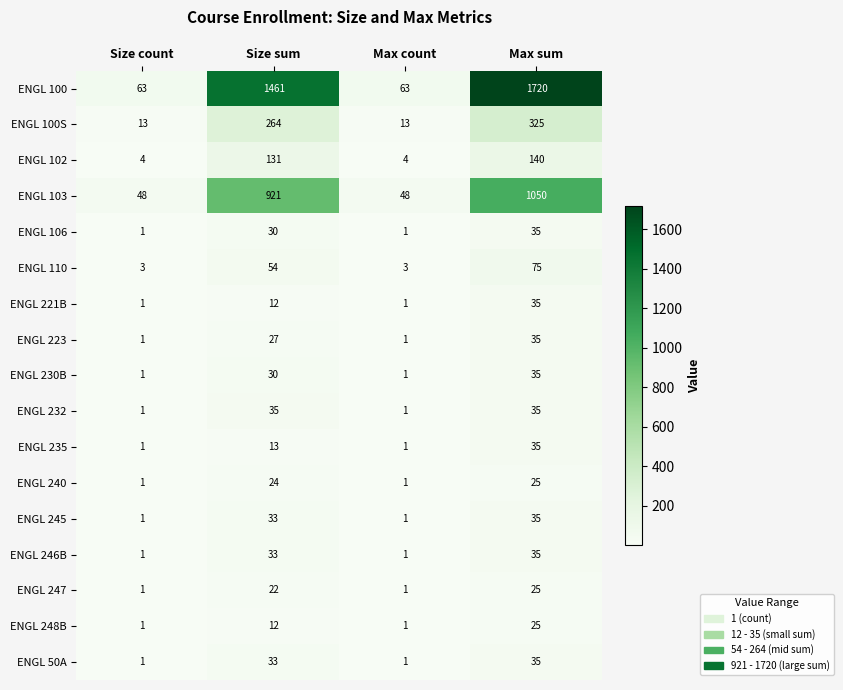

Is it true that ENGL 246B equals 2 at Size count?

False